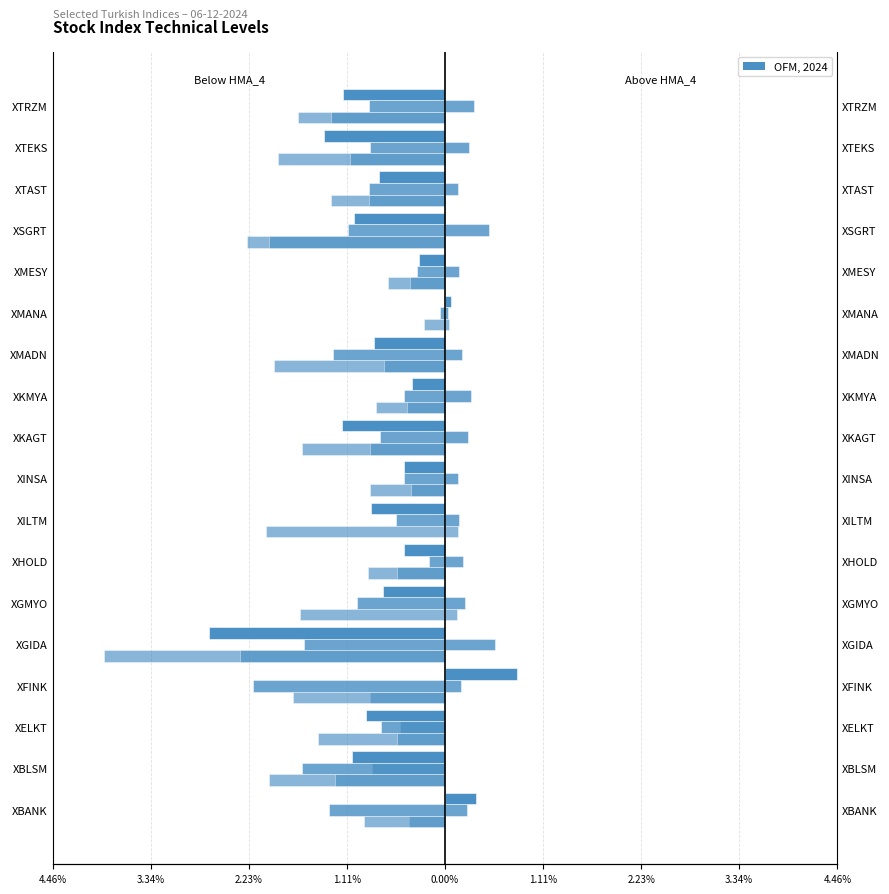

How many values in the S2 series exceed -1?

7